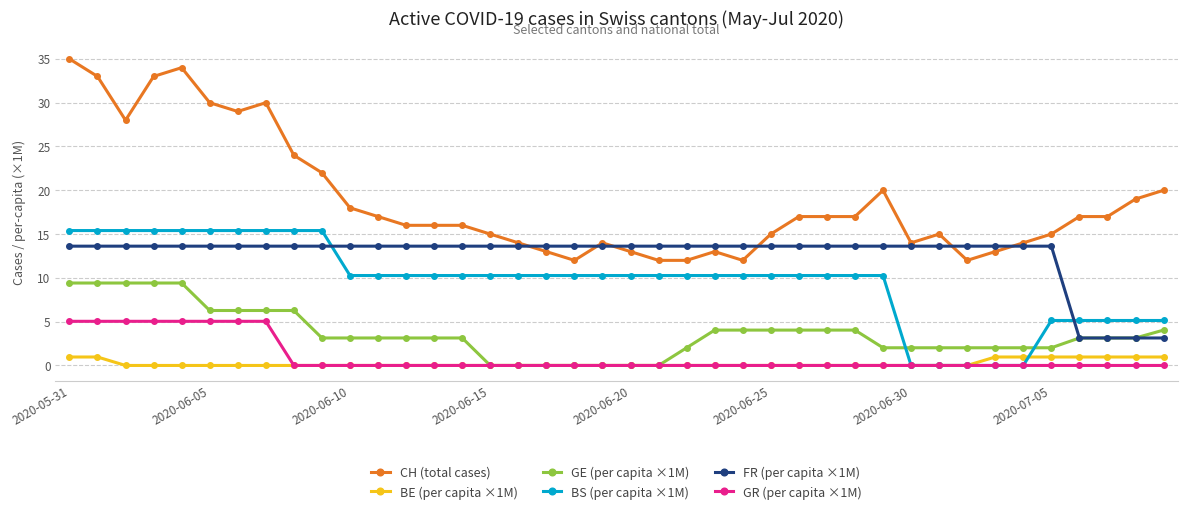

What is the highest value of the GR (per capita ×1M) series?

5.0